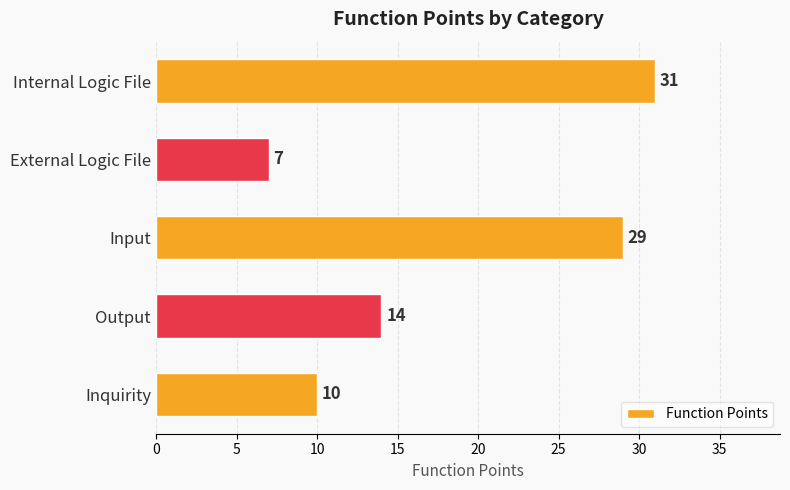

Which has a higher value, Input or Internal Logic File?

Internal Logic File